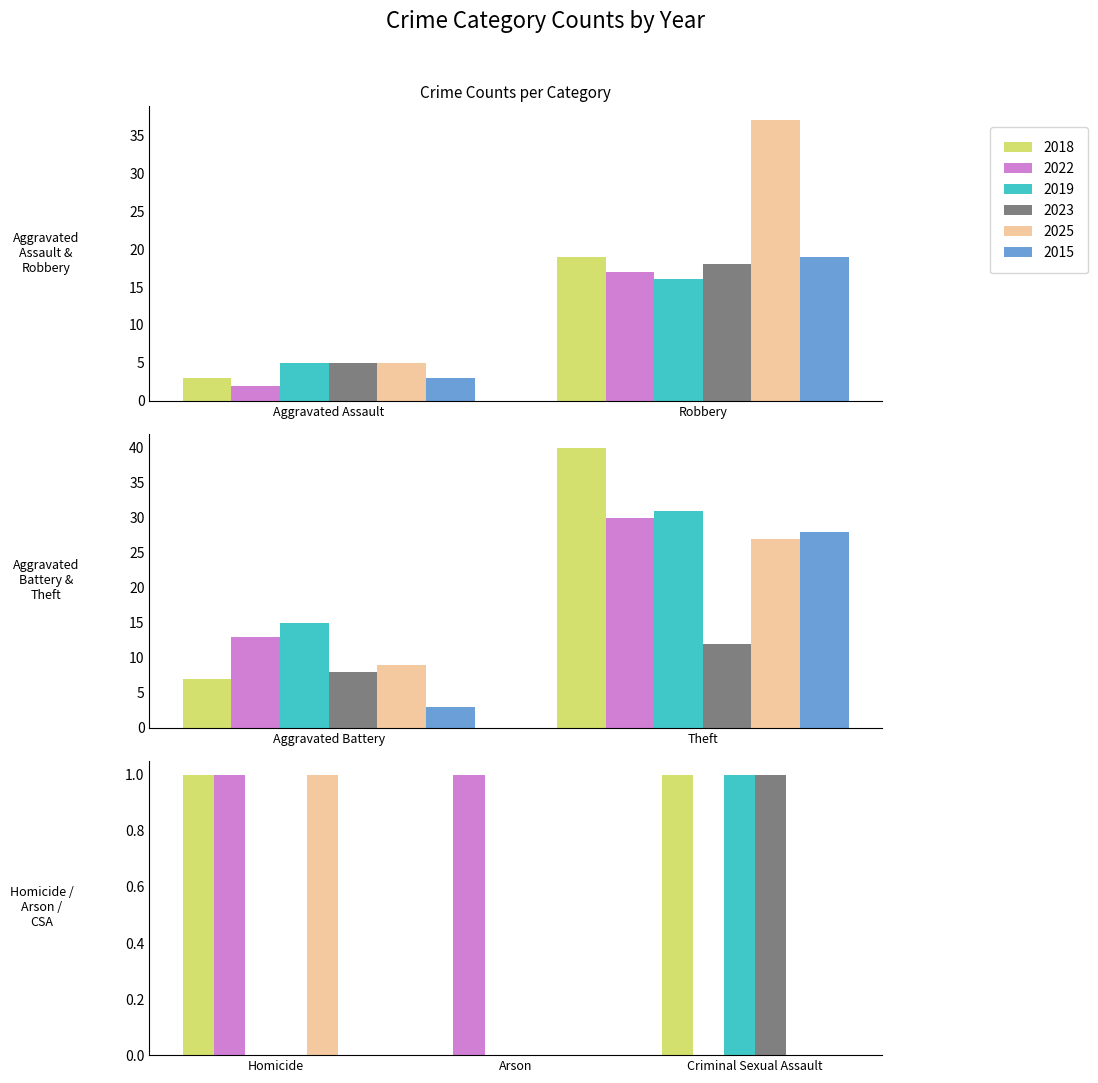

What is the total value across all series at Aggravated Assault?

23